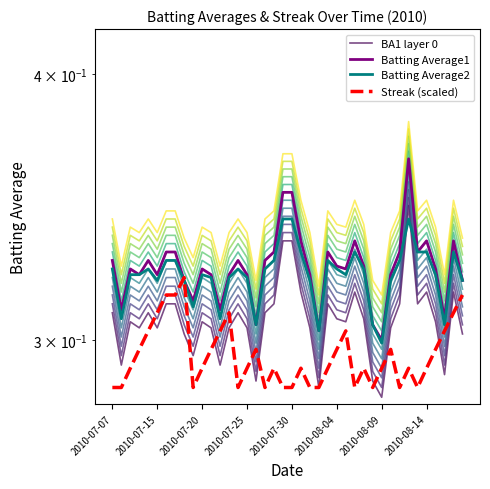

Count the Batting Average2 values in the range 0 to 1.

40